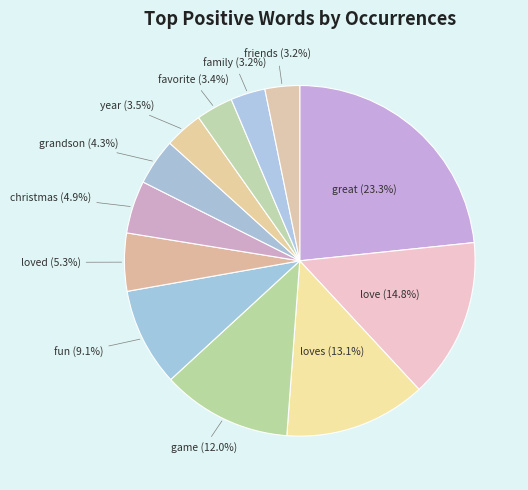

How many segments does this pie chart have?

12